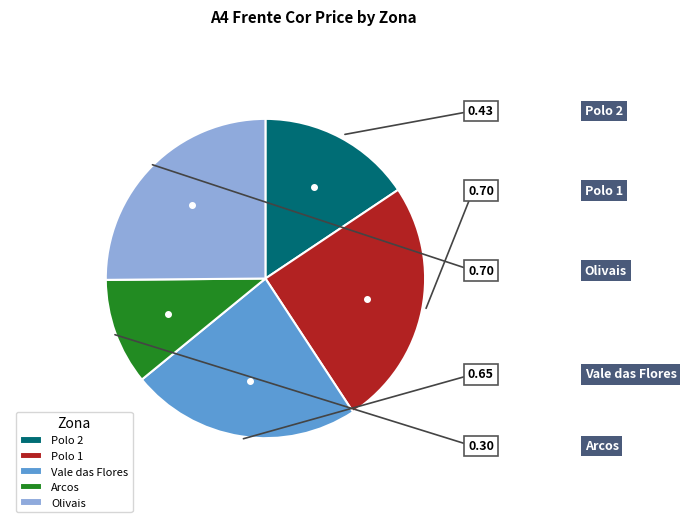

Combined, do Polo 1 and Polo 2 account for over 50%?

No